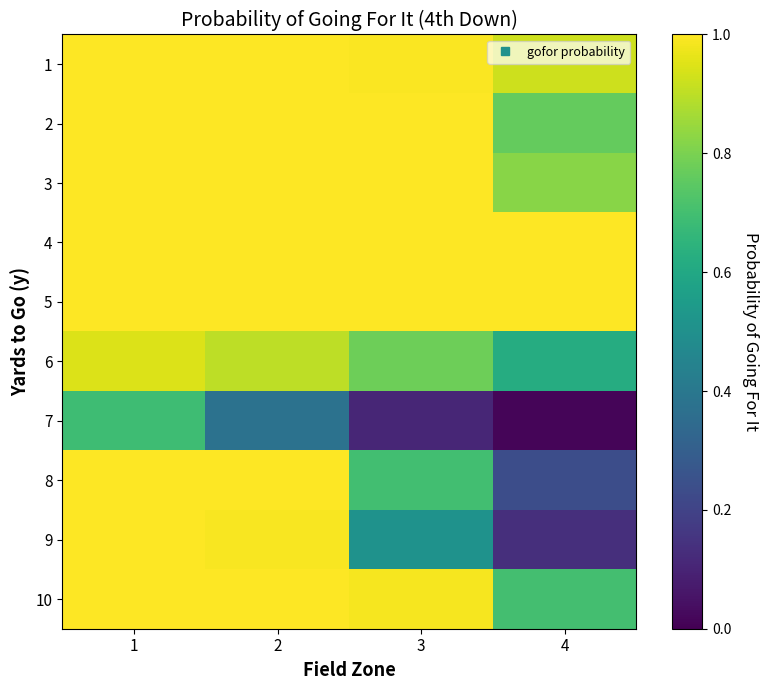

Reading left to right, what are all the values shown in this chart?

1: 1=1.0	2=1.0	3=1.0	4=0.9
2: 1=1.0	2=1.0	3=1.0	4=0.8
3: 1=1.0	2=1.0	3=1.0	4=0.8
4: 1=1.0	2=1.0	3=1.0	4=1.0
5: 1=1.0	2=1.0	3=1.0	4=1.0
6: 1=0.9	2=0.9	3=0.8	4=0.6
7: 1=0.7	2=0.4	3=0.1	4=0.0
8: 1=1.0	2=1.0	3=0.7	4=0.2
9: 1=1.0	2=1.0	3=0.5	4=0.1
10: 1=1.0	2=1.0	3=1.0	4=0.7